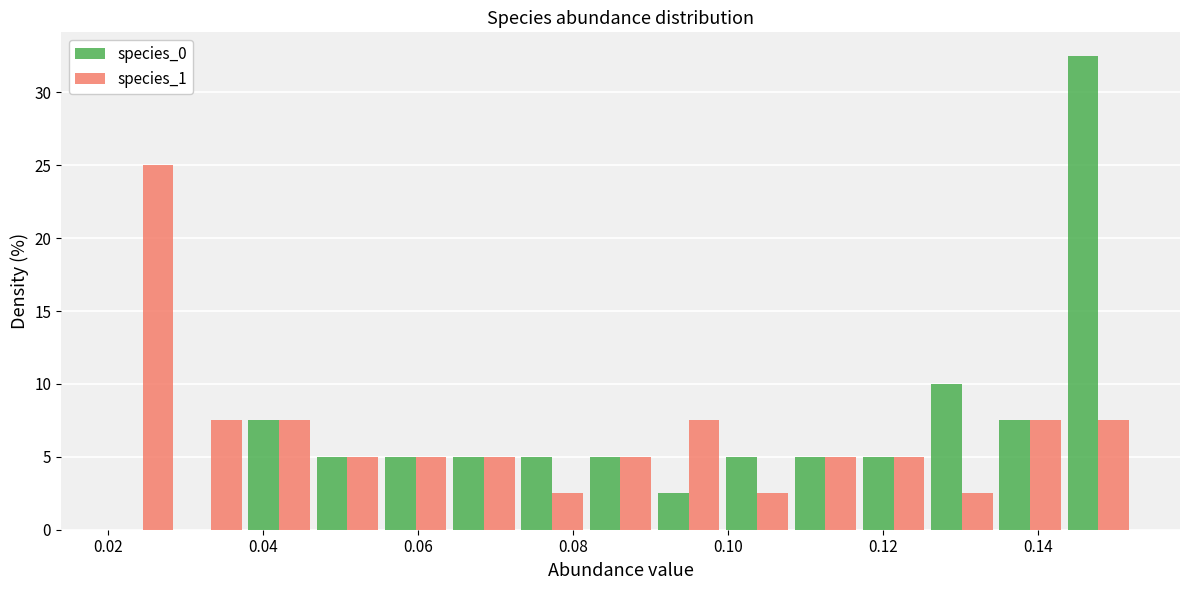

In the species_0 series, which range on the x-axis has the tallest bar?

0.144 to 0.152